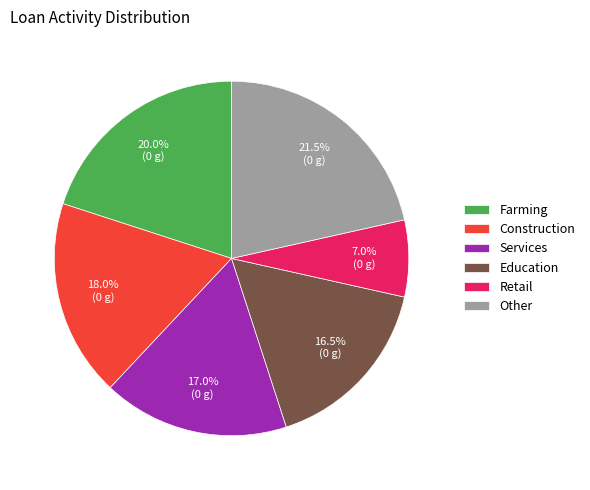

Which has a higher value, Retail or Construction?

Construction